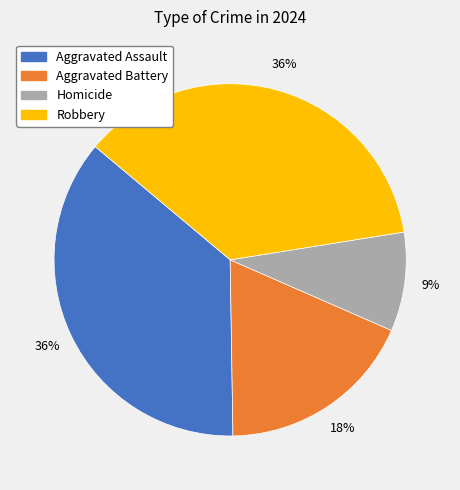

Is there any slice that represents more than half of the pie?

No